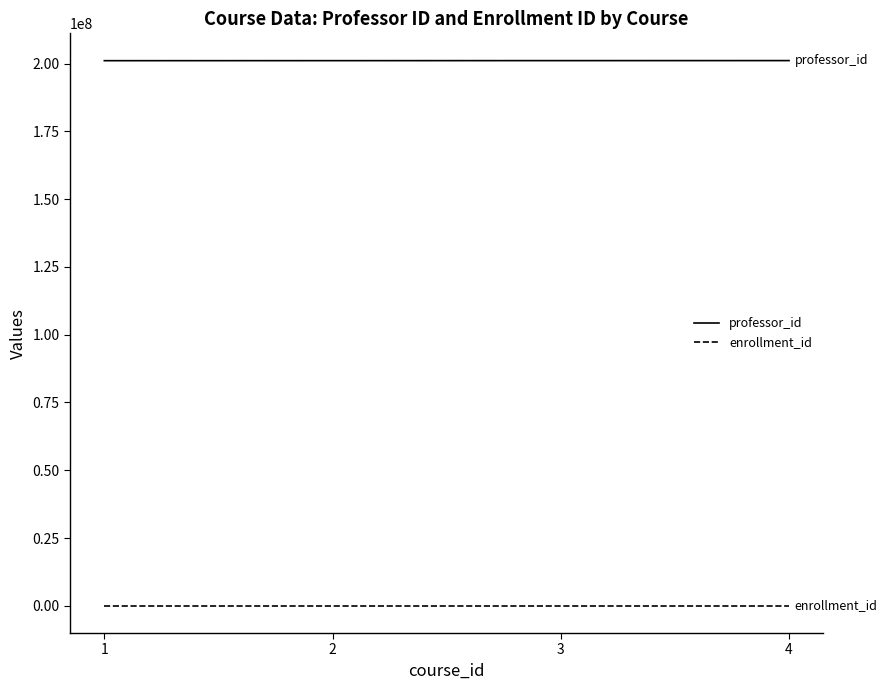

At 4, list the series in order from largest to smallest.

professor_id, enrollment_id